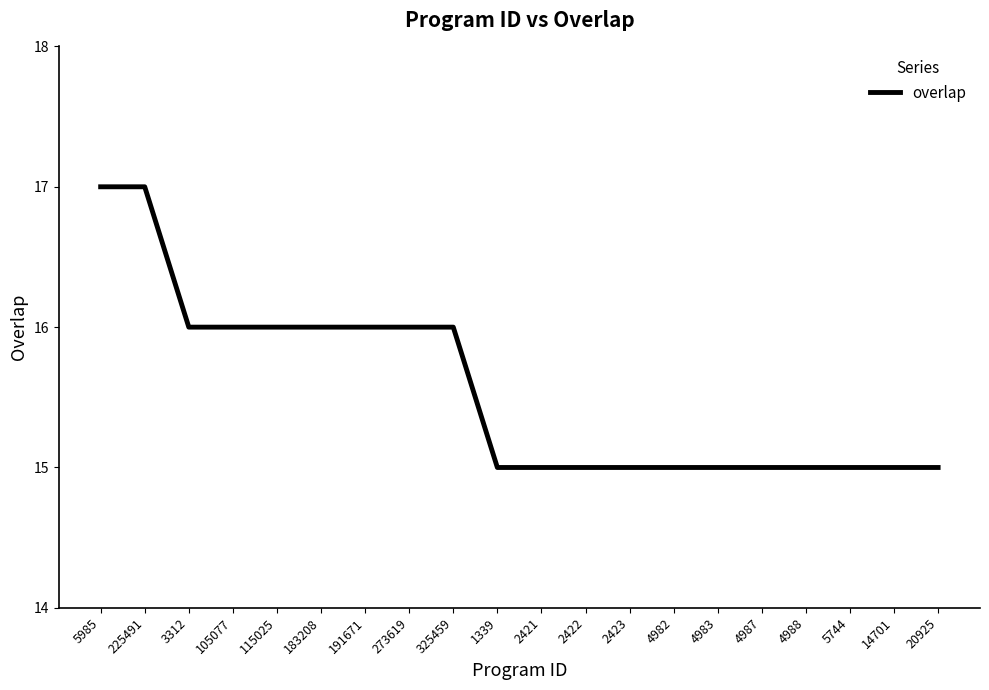

What is the smallest value displayed?

15